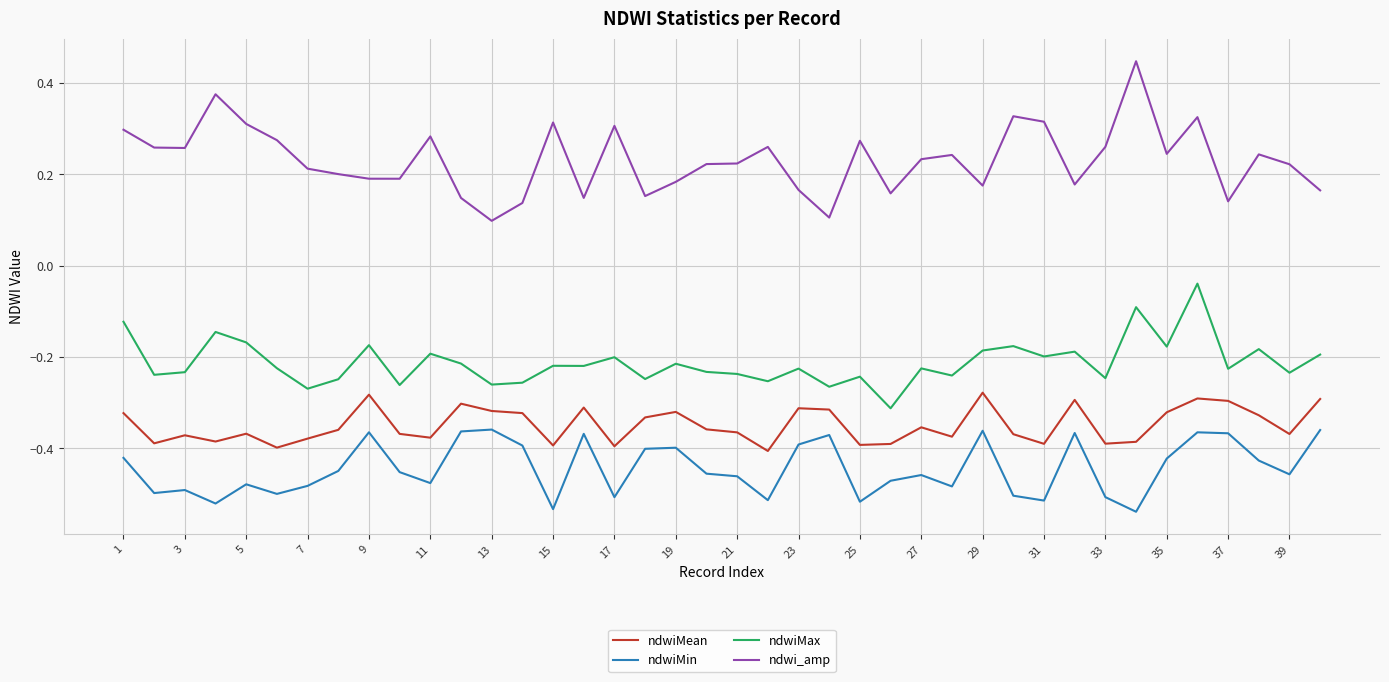

Rank the series by their maximum value, from highest to lowest.

ndwi_amp, ndwiMax, ndwiMean, ndwiMin